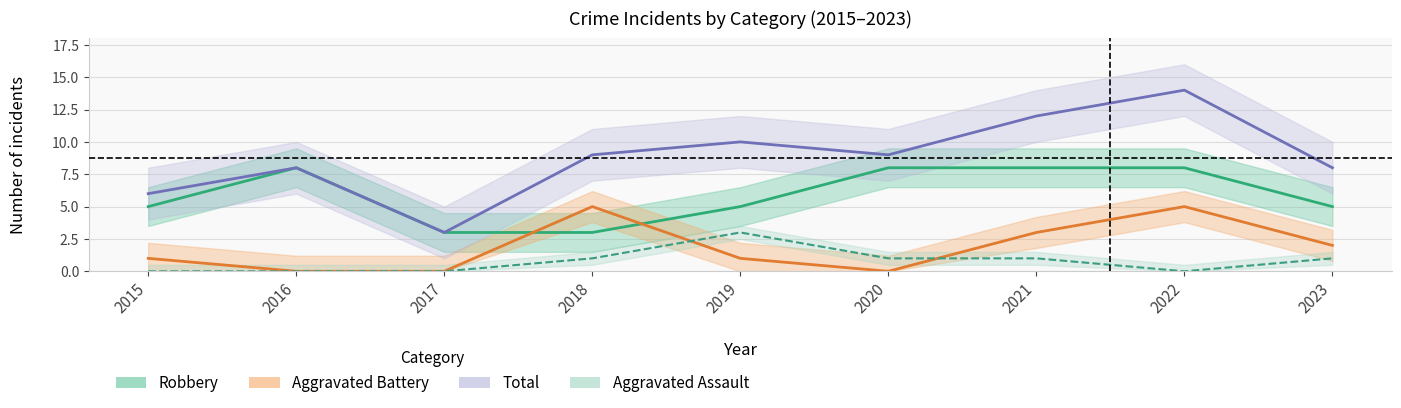

True or false: Total and Aggravated Battery cross at least once.

False